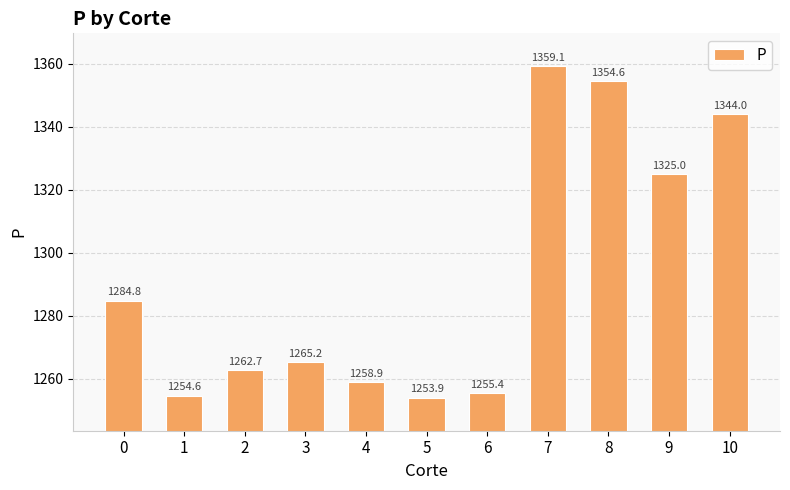

What is the sum of the values at 7 and 0?

2643.9